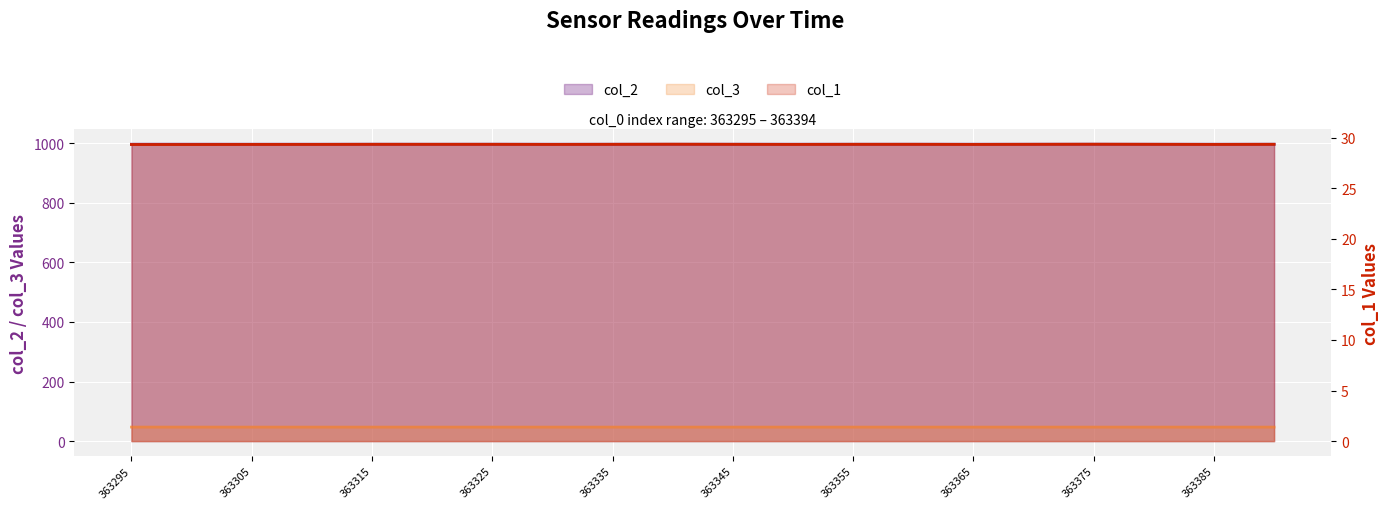

At which category is the sum across all series the highest?

363315